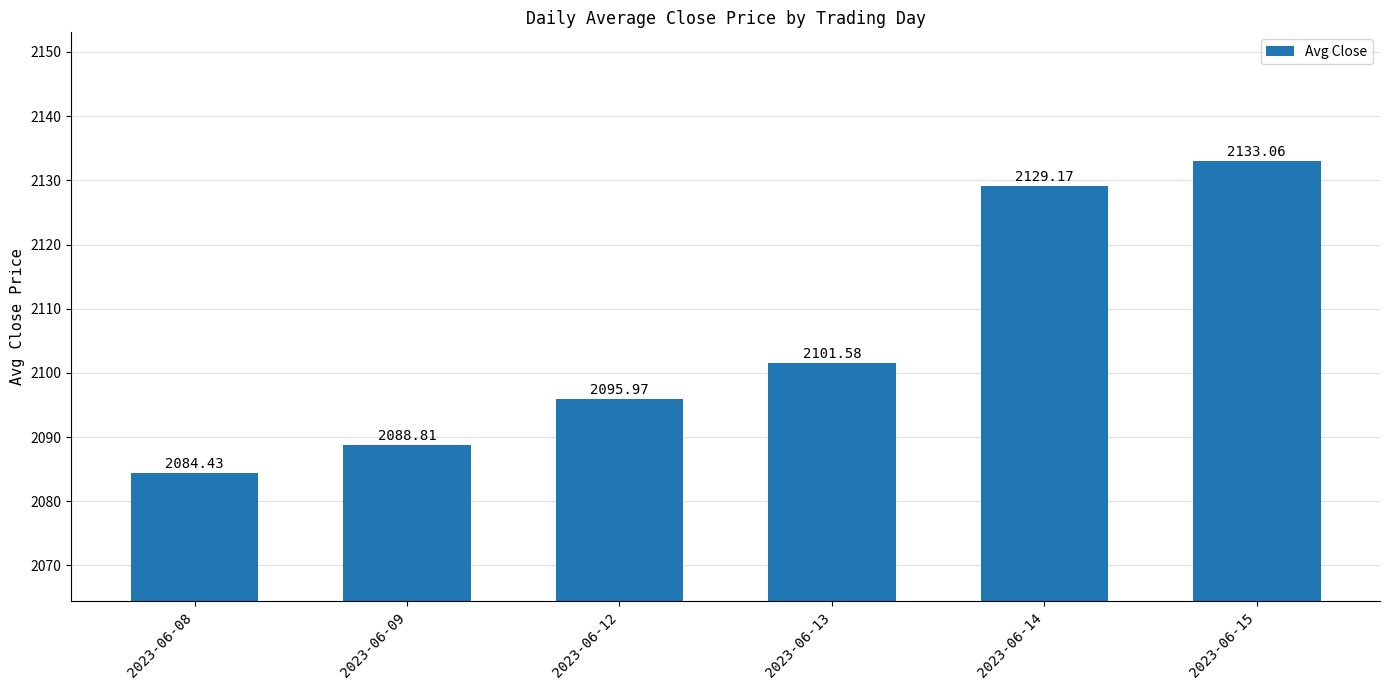

The chart shows a value of 722.5 at 2023-06-15. True or false?

False